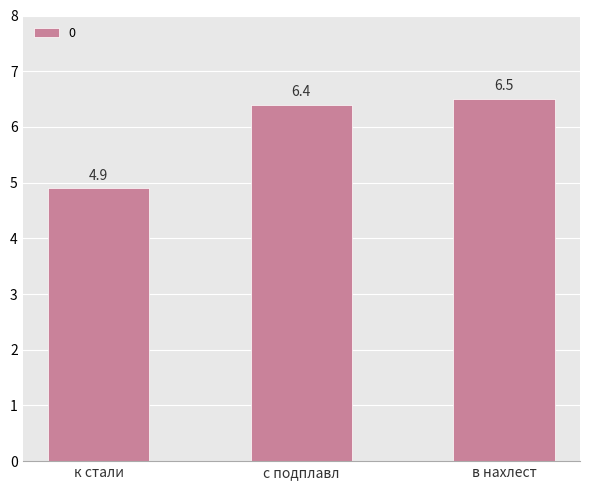

Rank the categories by value from lowest to highest.

к стали, с подплавл, в нахлест